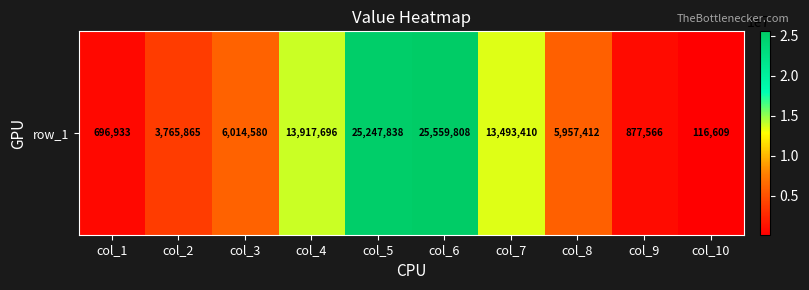

Reading left to right, transcribe all the data shown in this chart.

col_1=696933	col_2=3765865	col_3=6014580	col_4=13917696	col_5=25247838	col_6=25559808	col_7=13493410	col_8=5957412	col_9=877566	col_10=116609